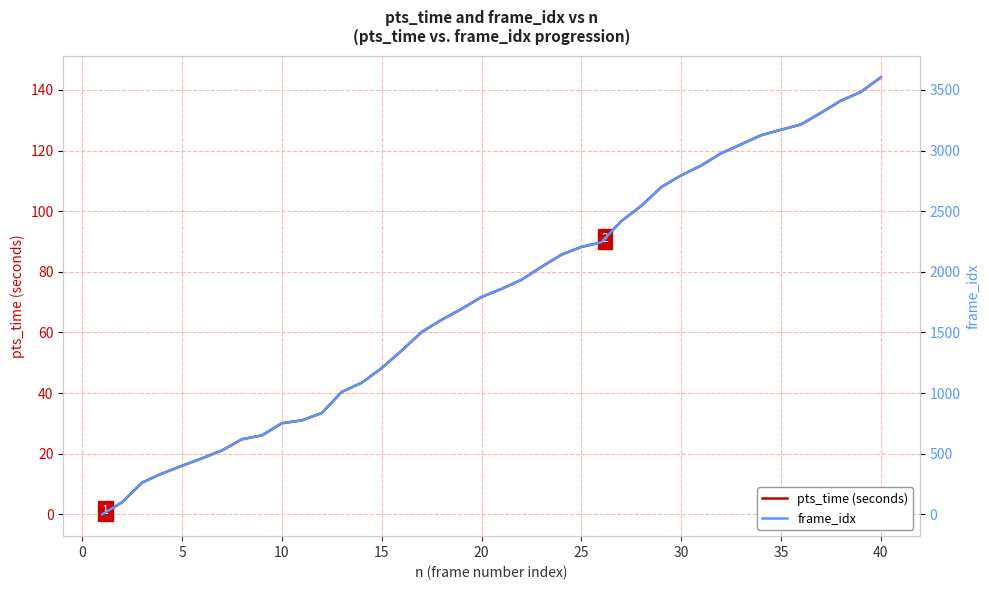

True or false: pts_time (seconds) has a value of 126.8 at 35.

True